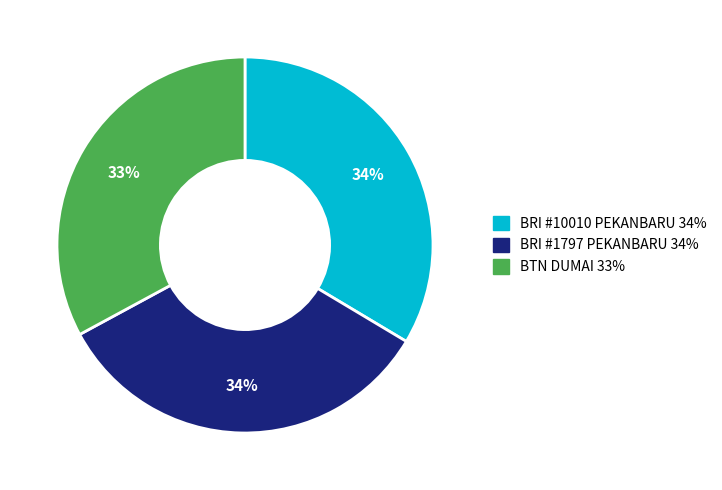

To the nearest percent, what is the difference between the largest and smallest slice percentages?

1%